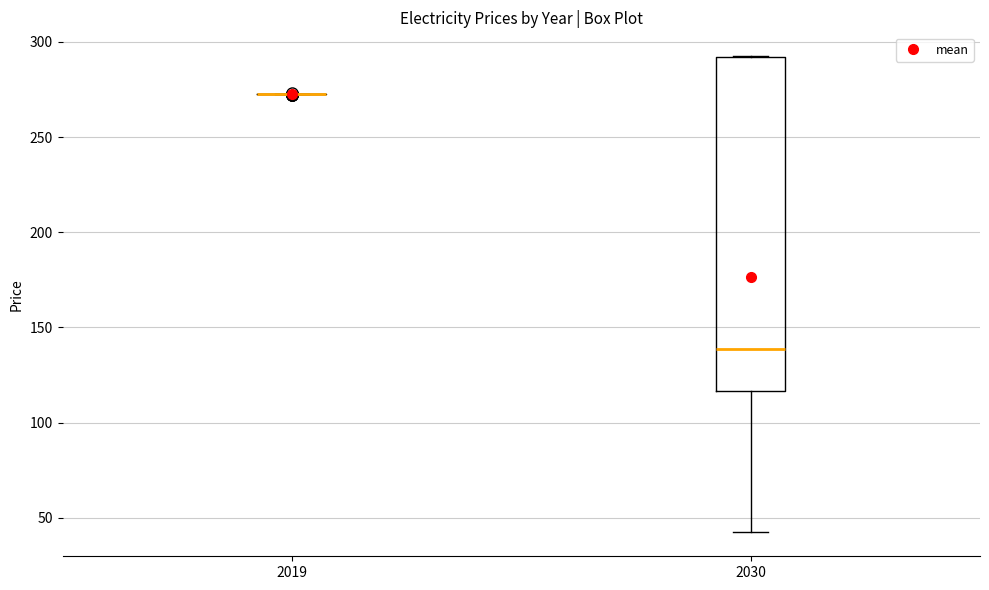

Reading left to right, transcribe this box plot: for each box, give where its median line is, the range the box spans, and where its two whiskers end, as read against the y-axis. The values are not printed on the chart, so give them approximately, as read against the axis.

2019: box collapsed to a line at 275, whiskers 275 to 275
2030: median 140, box 115 to 290, whiskers 40 to 295